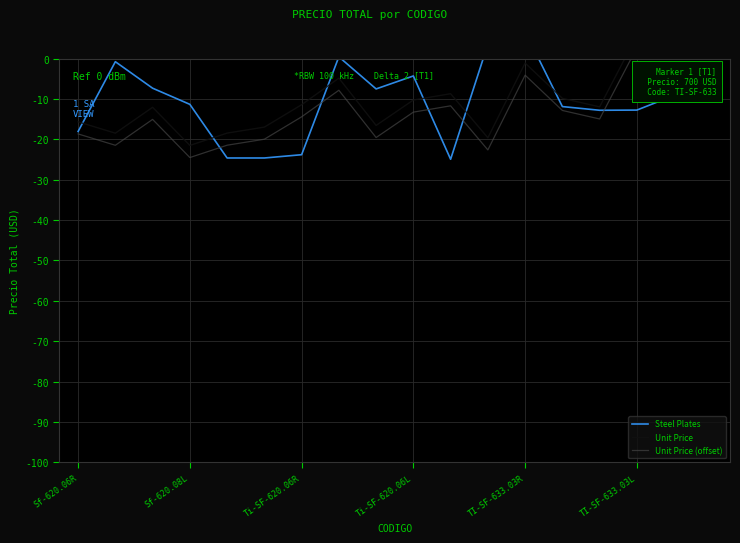

What is the label of the 2nd point from the left?

Sf-620.08L